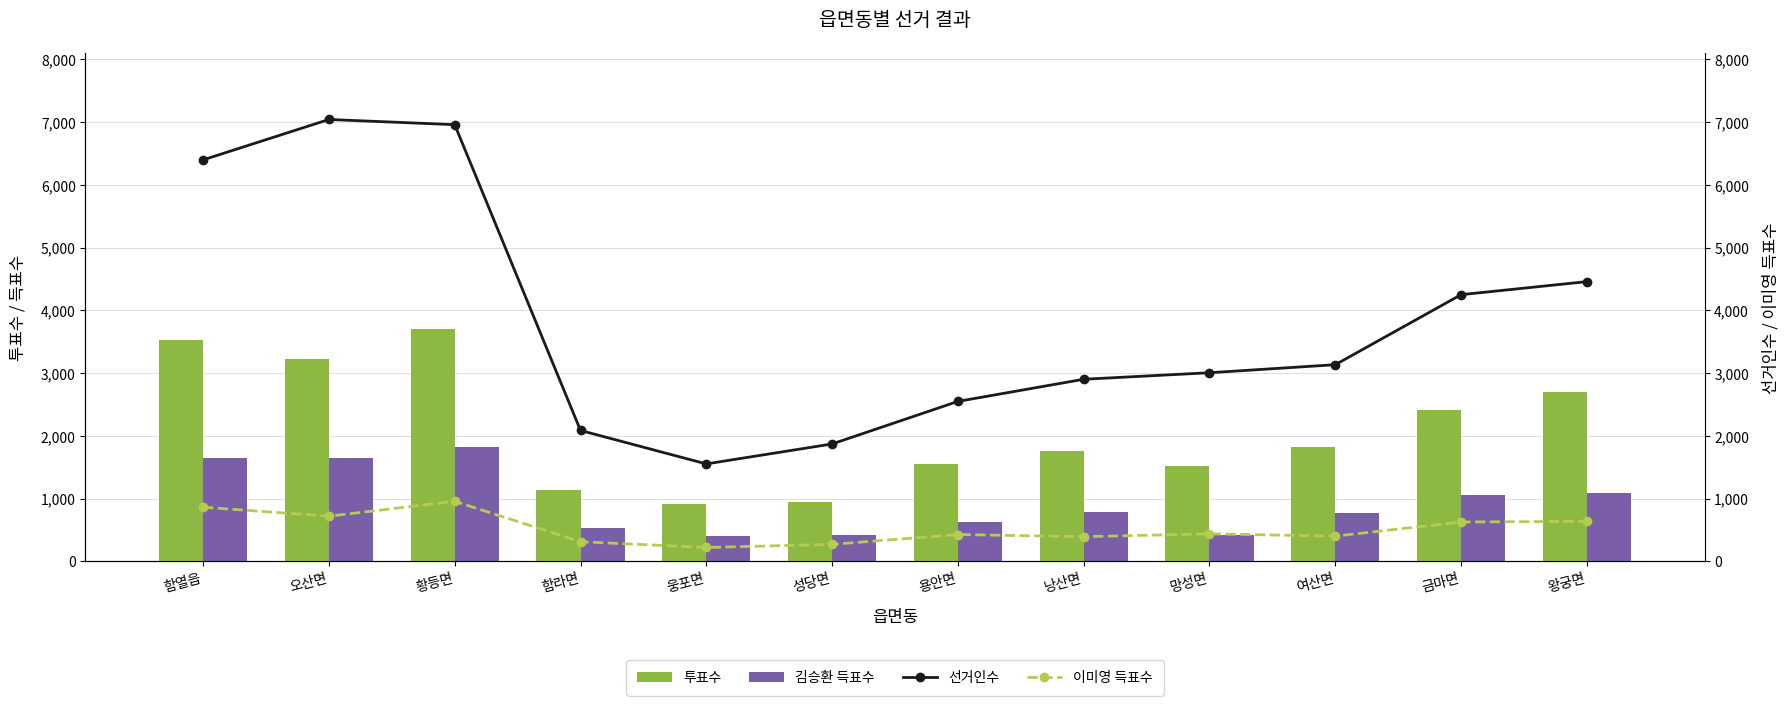

What are all the series names shown in the legend?

투표수, 김승환 득표수, 선거인수, 이미영 득표수